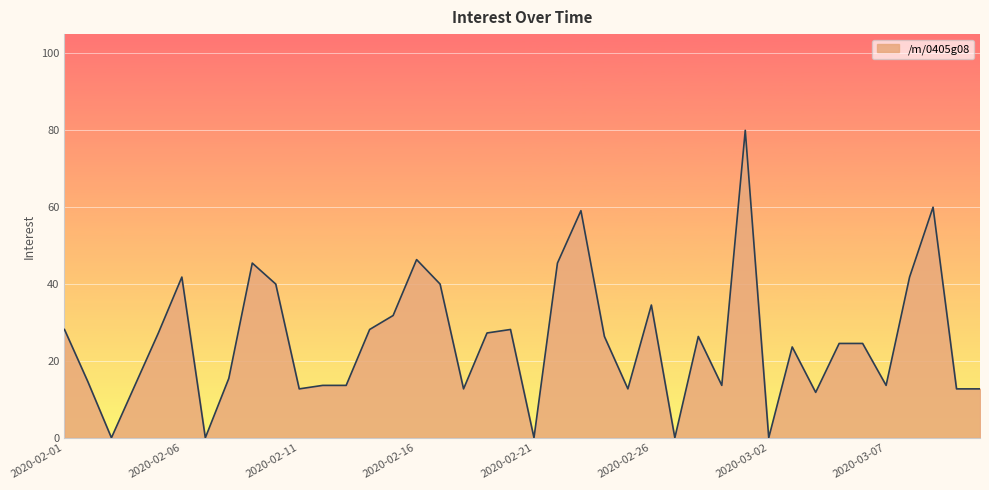

What is the greatest value displayed?

80.0